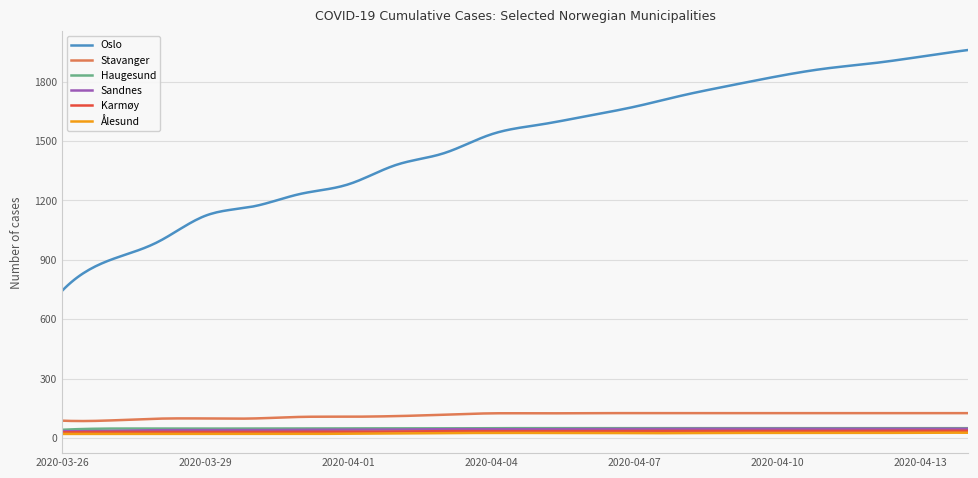

Which series has the widest spread of values?

Oslo